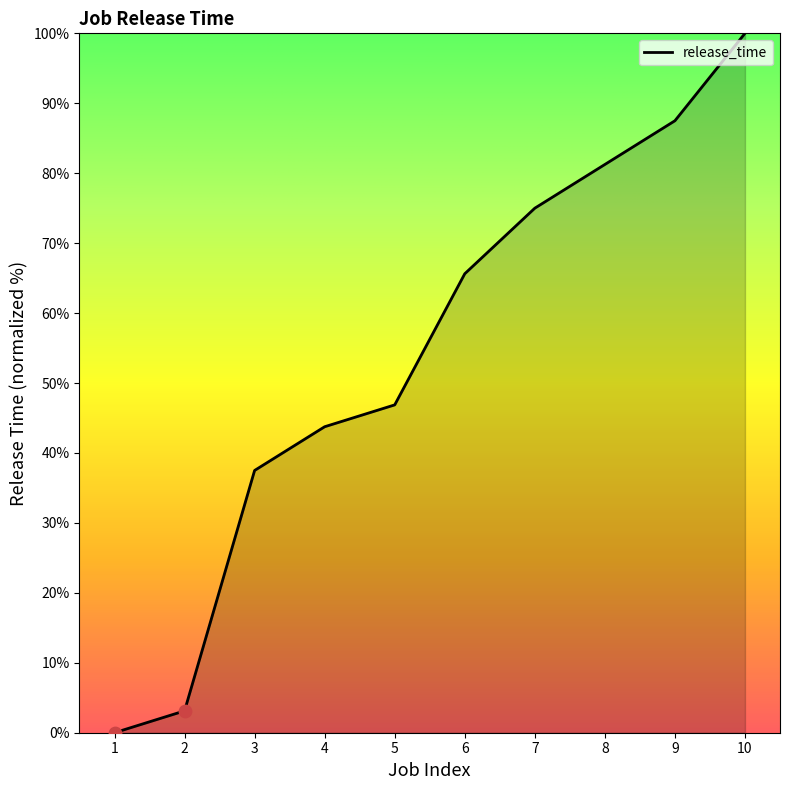

Between 6 and 7, which is larger?

7